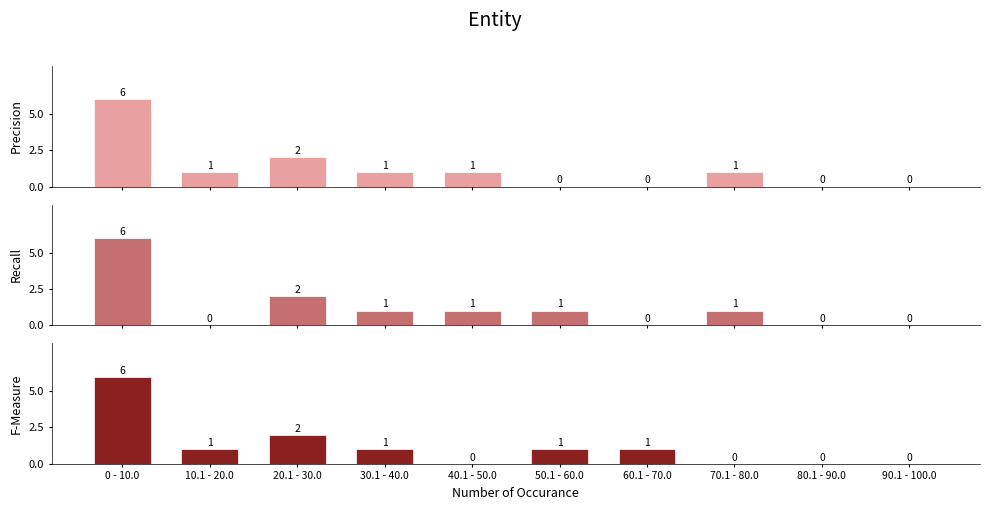

The value of Recall at 90.1 - 100.0 is 4. True or false?

False